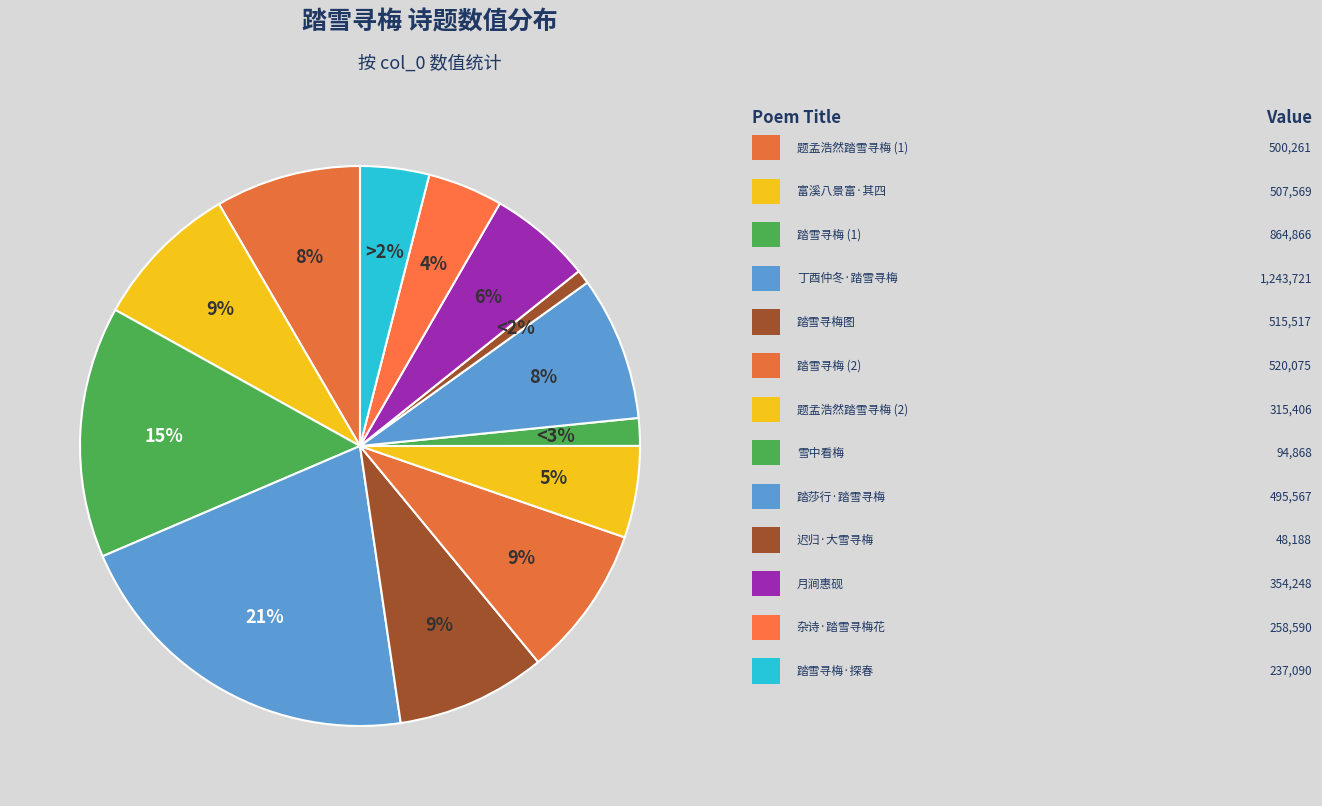

Is there any slice that represents more than half of the pie?

No